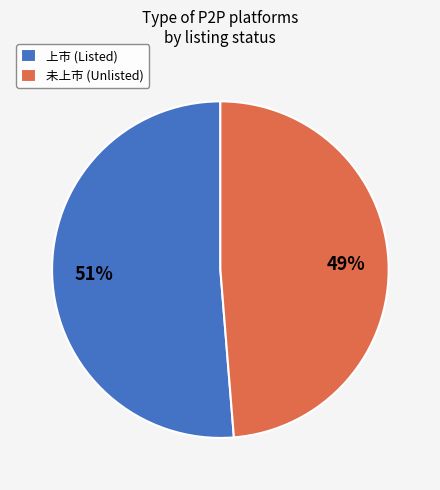

True or false: 上市 (Listed) accounts for 51% of the total.

True